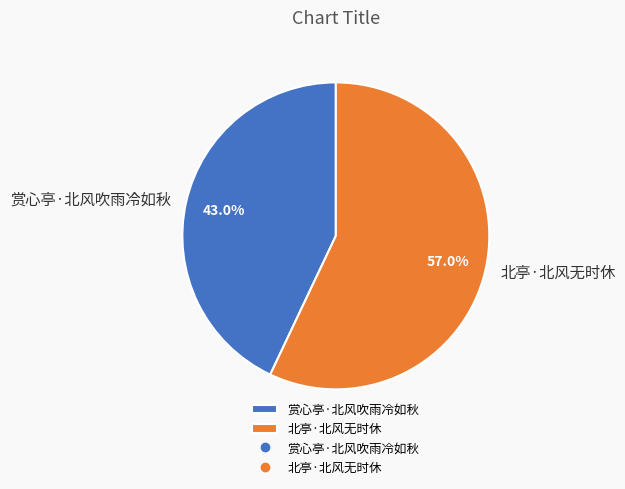

Which category accounts for the majority?

北亭·北风无时休